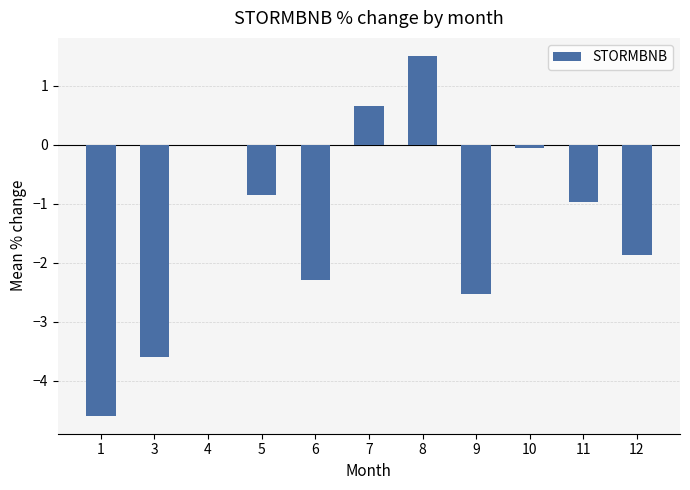

Is it true that the value at 3 is -3.6?

True